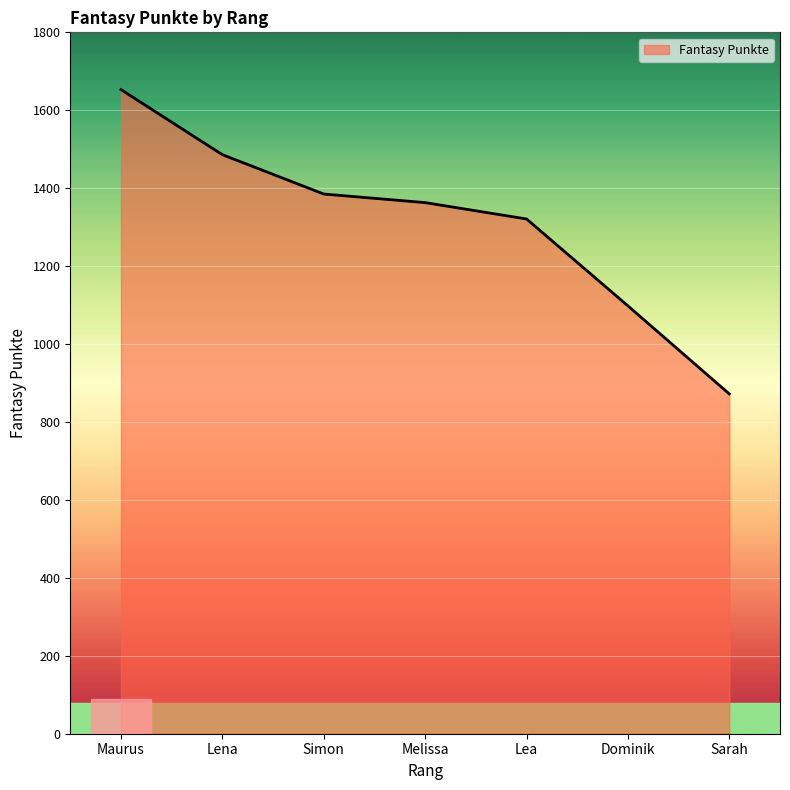

True or false: the data shows 1486 at Lena.

True